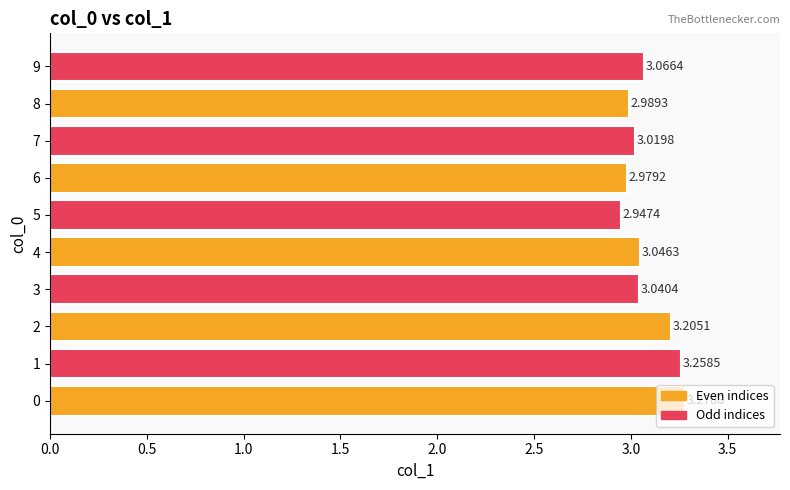

What is the difference between the second highest and second lowest values?

0.3